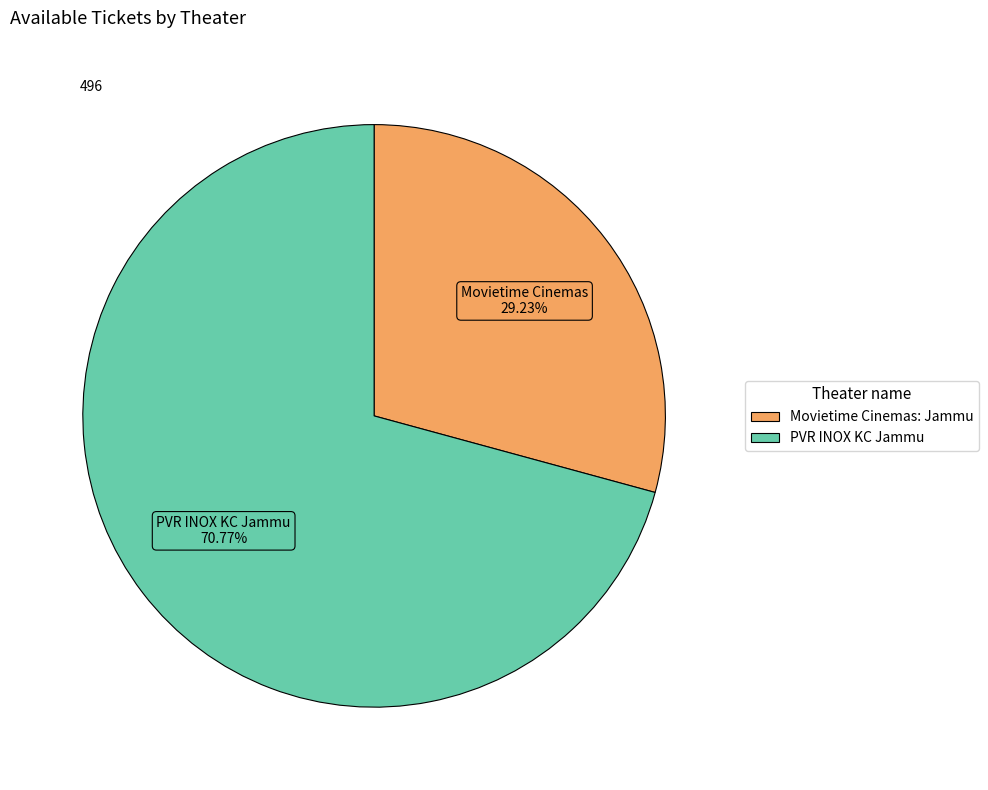

Which has a higher value, Movietime Cinemas: Jammu or PVR INOX KC Jammu?

PVR INOX KC Jammu